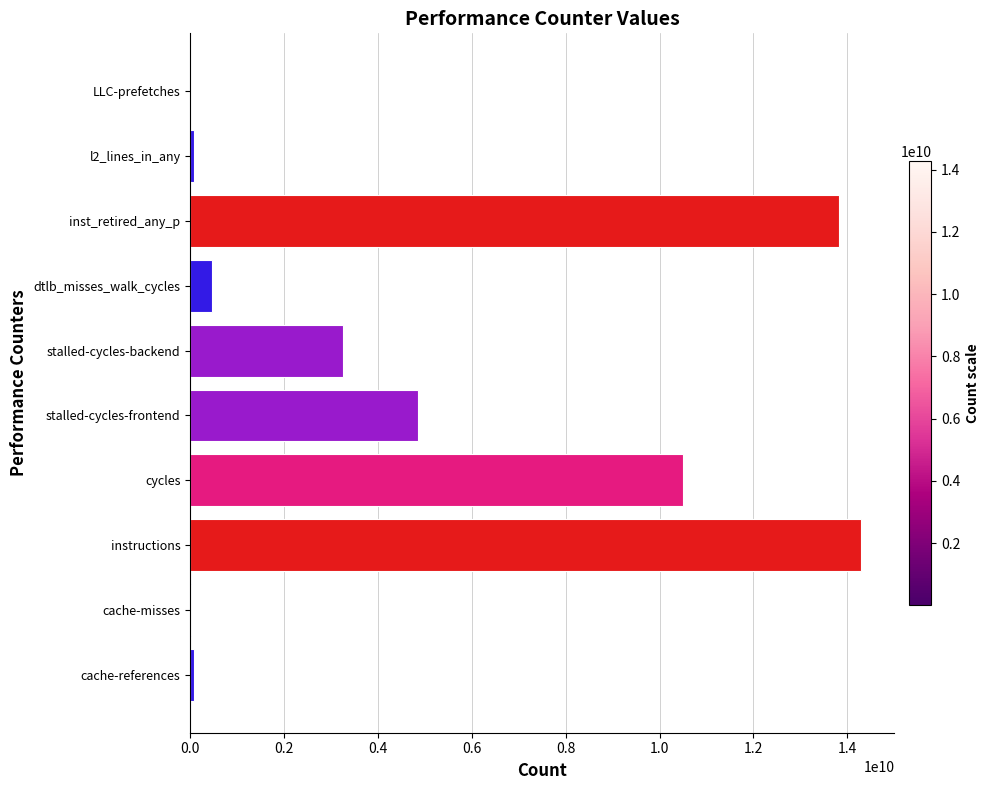

What is the change in value from instructions to stalled-cycles-frontend?

-9430214995